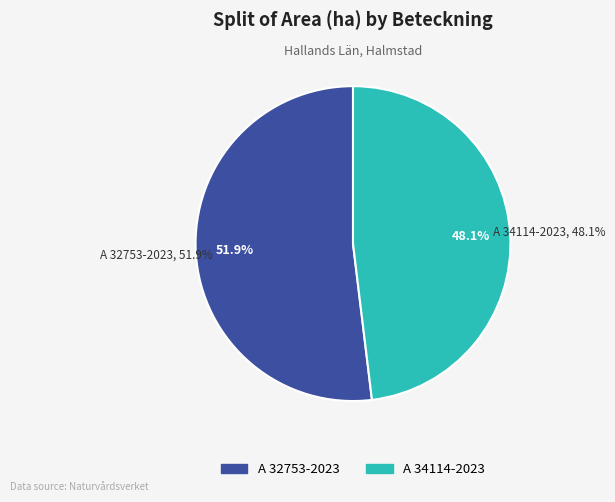

The A 32753-2023 slice represents 63% of the pie. True or false?

False